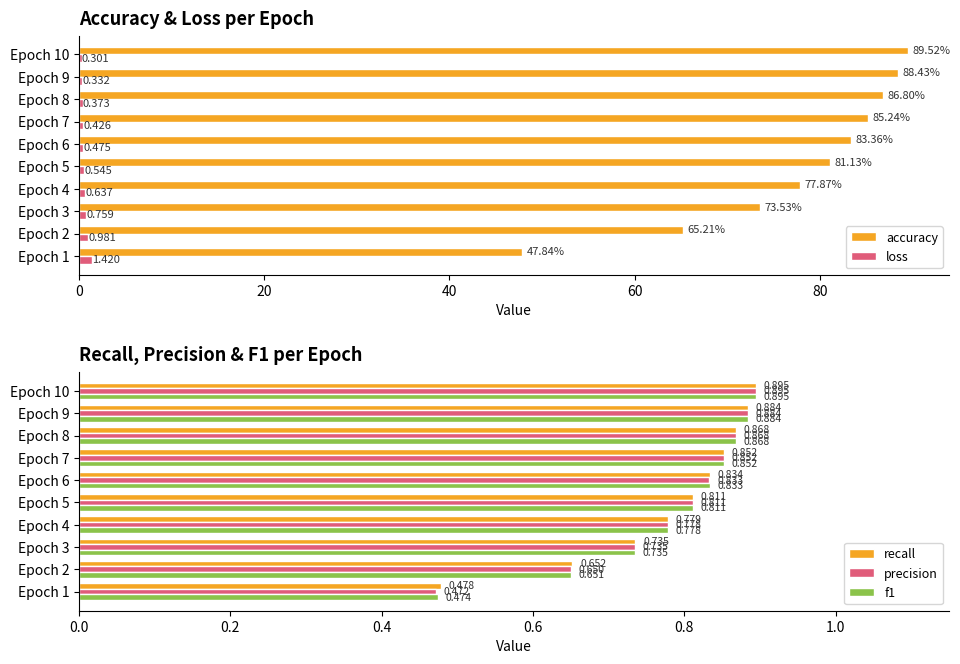

The value of recall at Epoch 5 is 0.8. True or false?

True